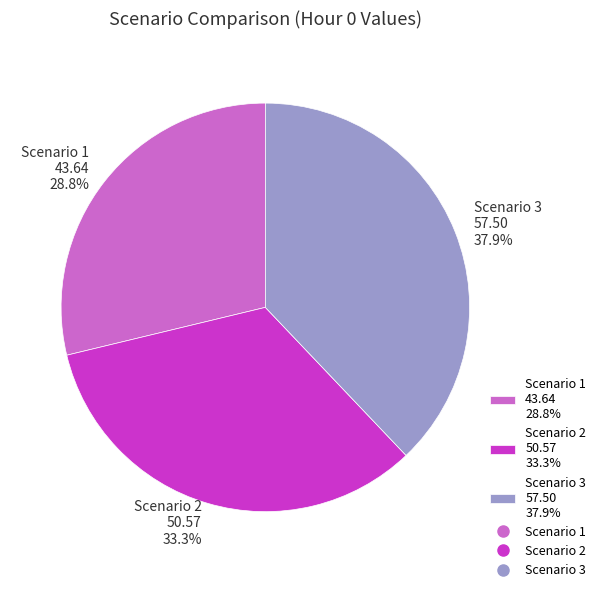

How many segments does this pie chart have?

3